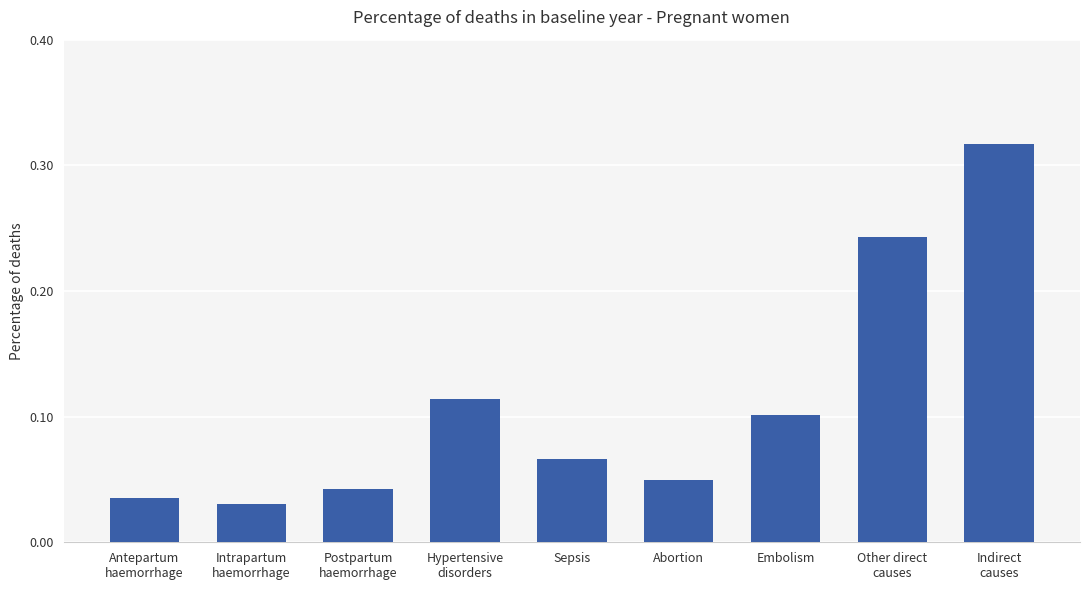

Is it true that the value at Sepsis is 0.1?

True